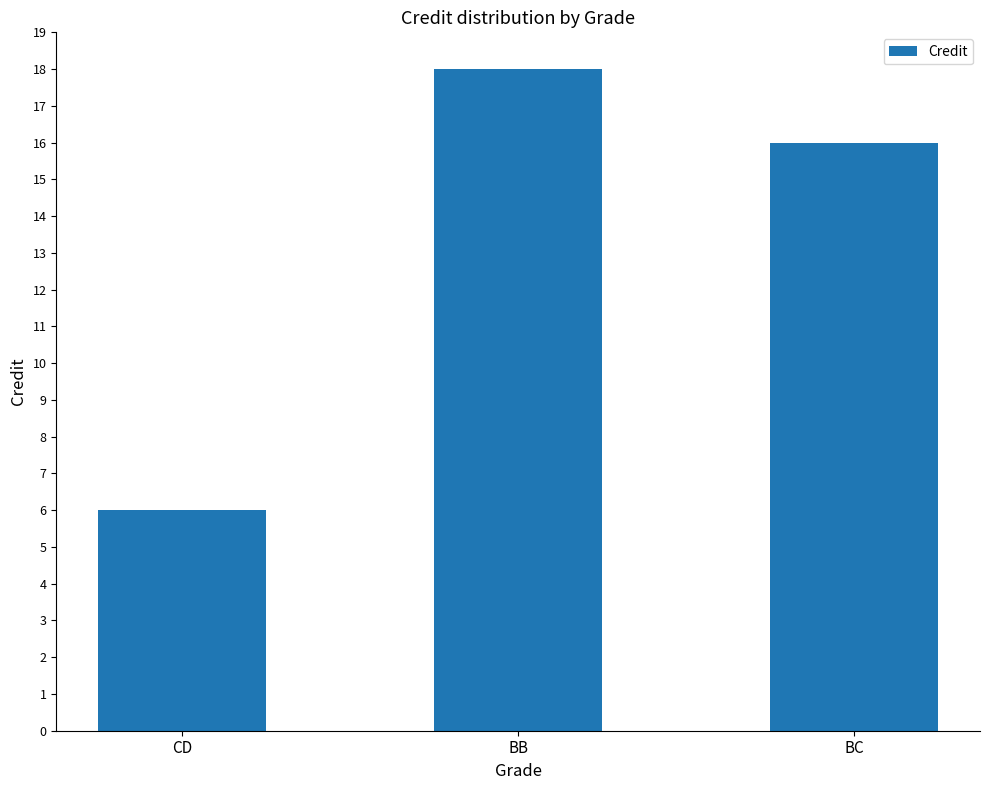

What position from the right is CD?

3